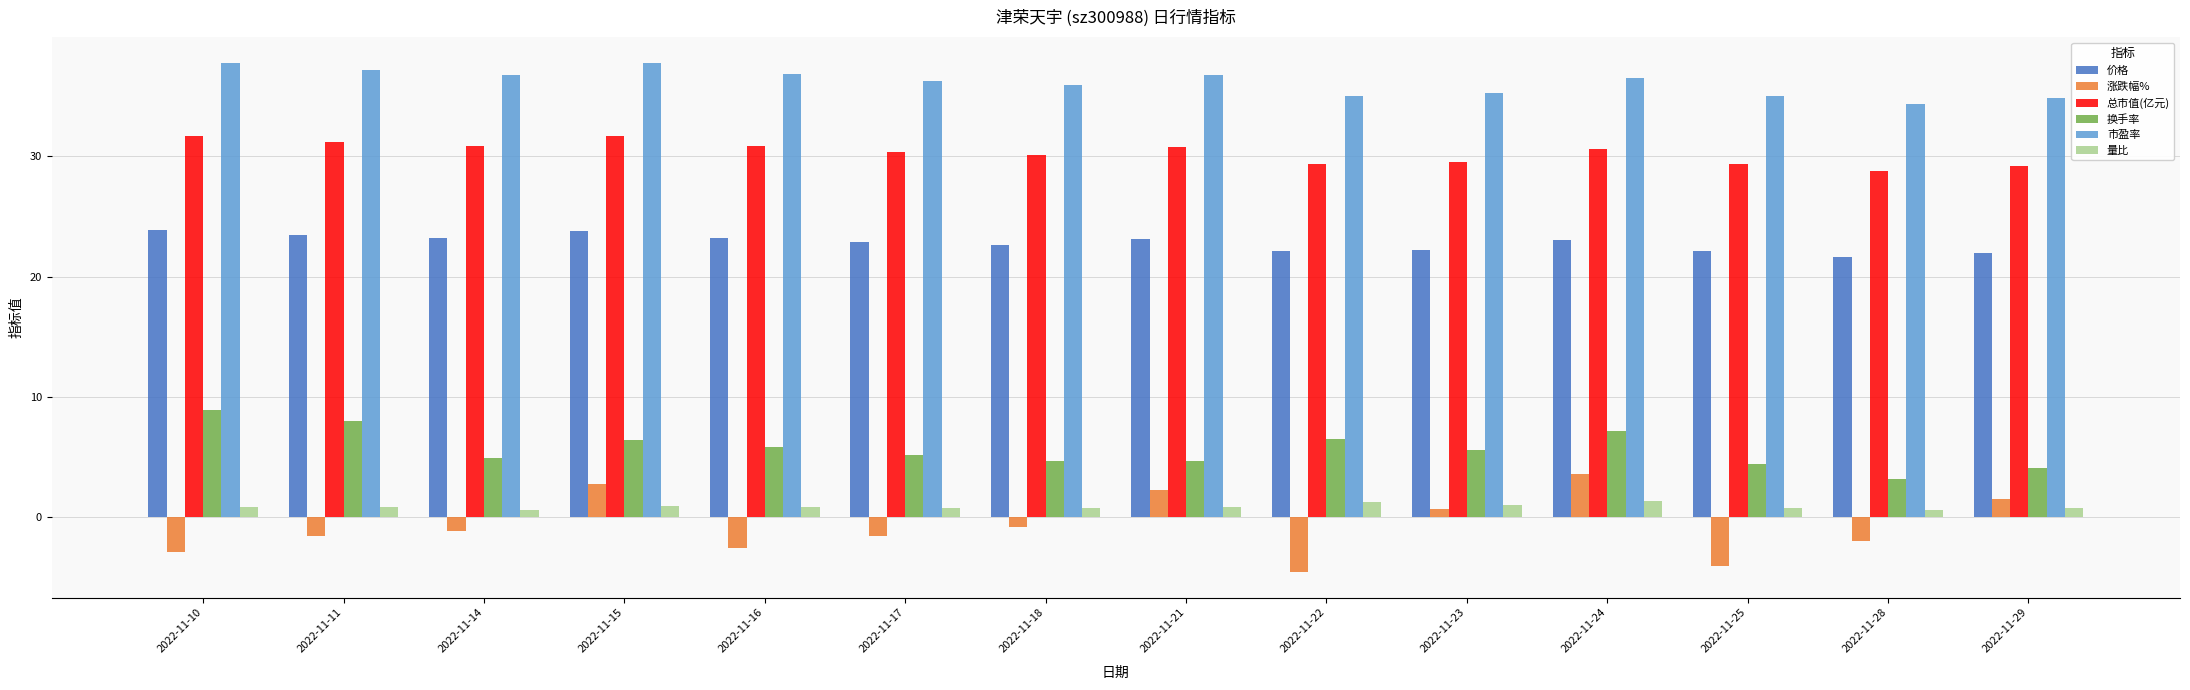

What is the average value of the 价格 series?

22.8